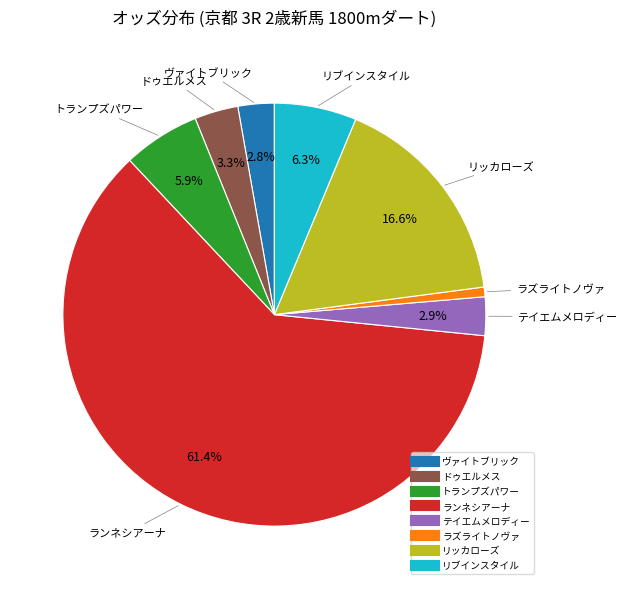

Count the number of slices in the pie.

8